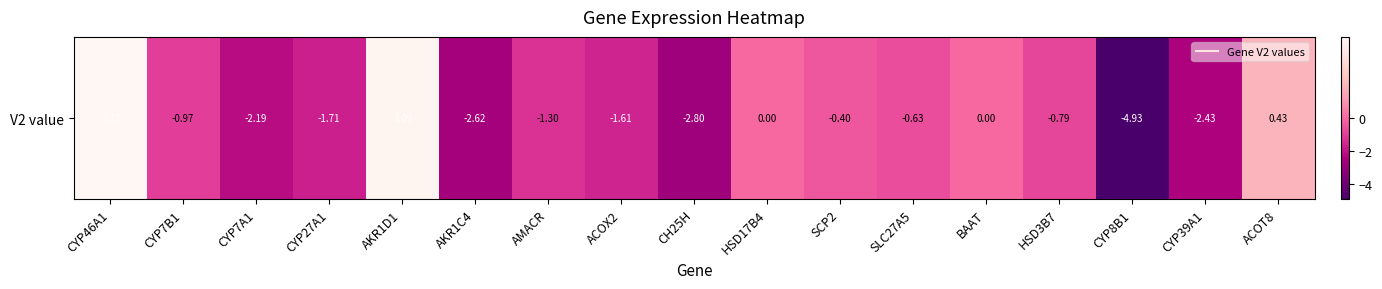

Rank the categories by value from lowest to highest.

CYP8B1, CH25H, AKR1C4, CYP39A1, CYP7A1, CYP27A1, ACOX2, AMACR, CYP7B1, HSD3B7, SLC27A5, SCP2, HSD17B4, BAAT, ACOT8, AKR1D1, CYP46A1